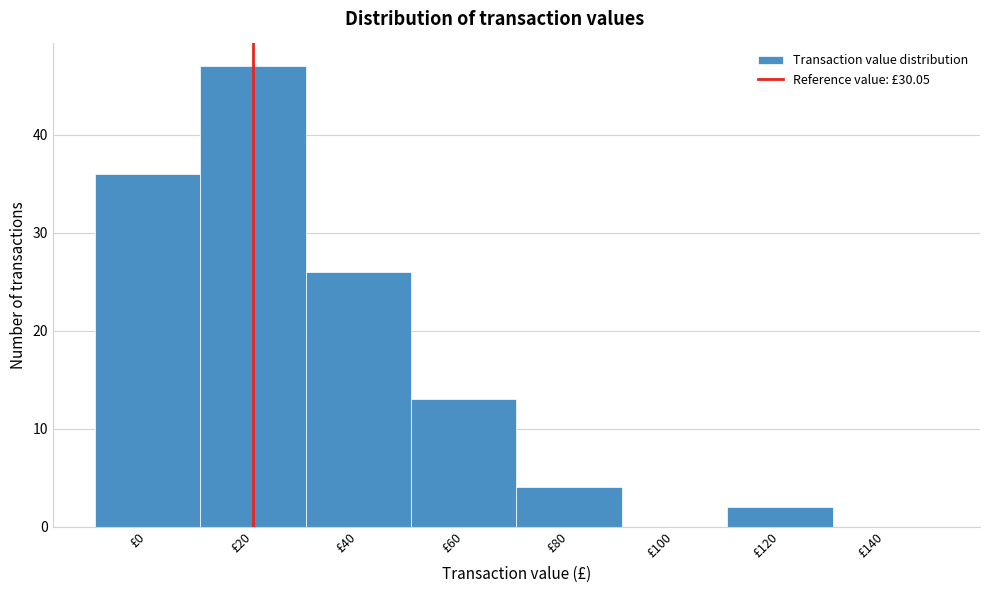

Reading left to right, what are all the values shown in this chart?

£0=36	£20=47	£40=26	£60=13	£80=4	£100=0	£120=2	£140=0